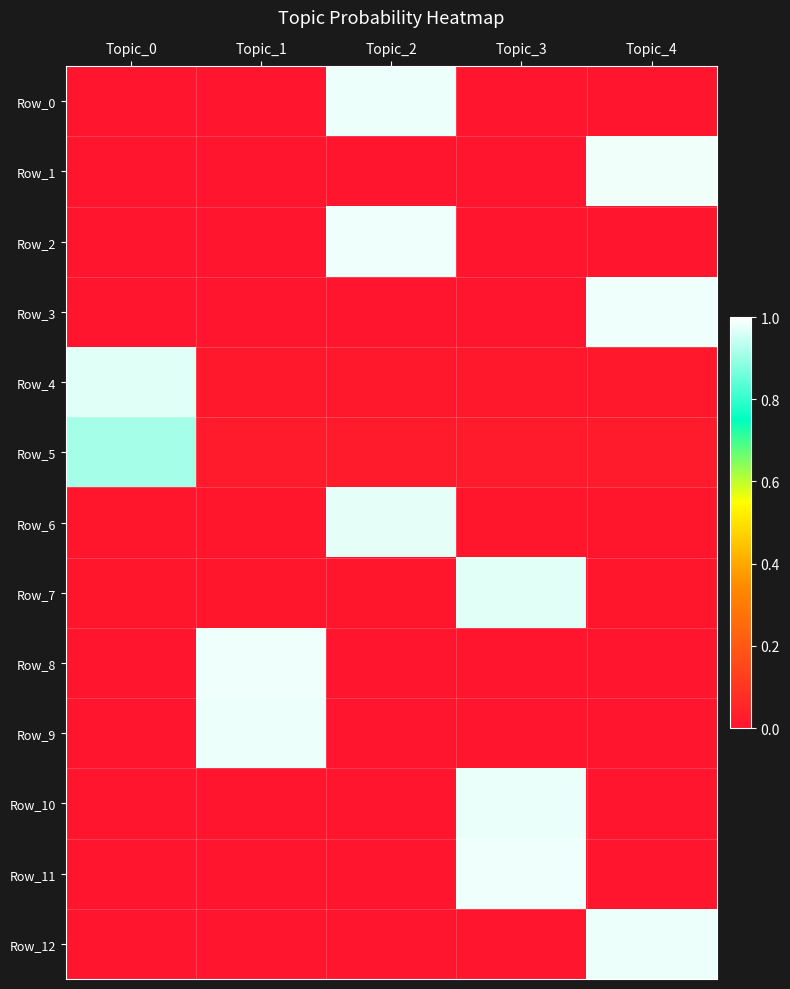

Rank the series at Topic_4 from lowest to highest value.

Row_8, Row_2, Row_11, Row_9, Row_0, Row_10, Row_6, Row_7, Row_4, Row_5, Row_12, Row_3, Row_1